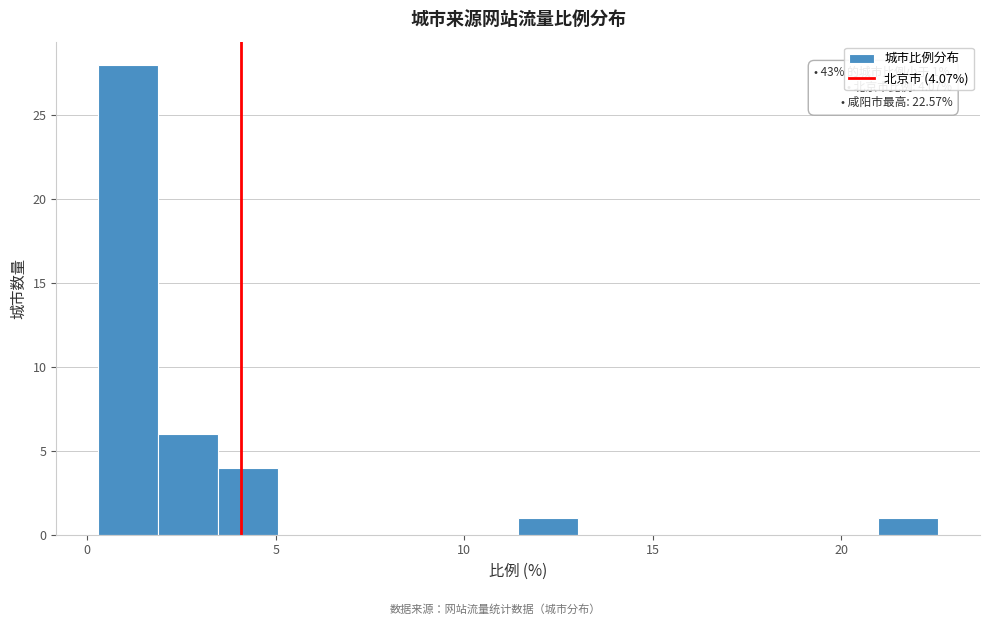

Around what value on the x-axis is the tallest bar? Give the approximate position of its centre, as read against the axis.

1.0